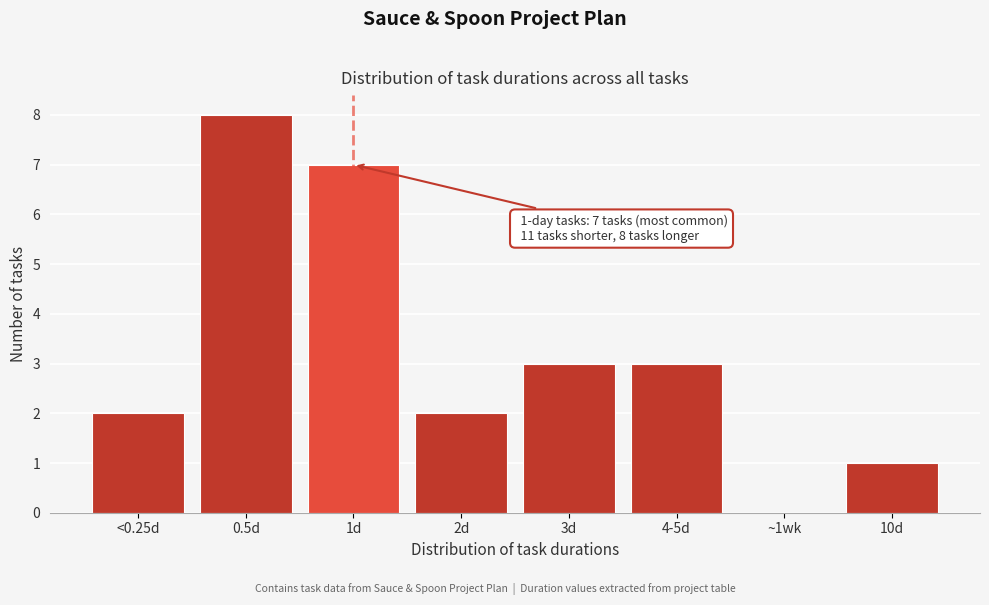

Reading right to left, list all the values displayed in this chart.

10d=1	~1wk=0	4-5d=3	3d=3	2d=2	1d=7	0.5d=8	<0.25d=2